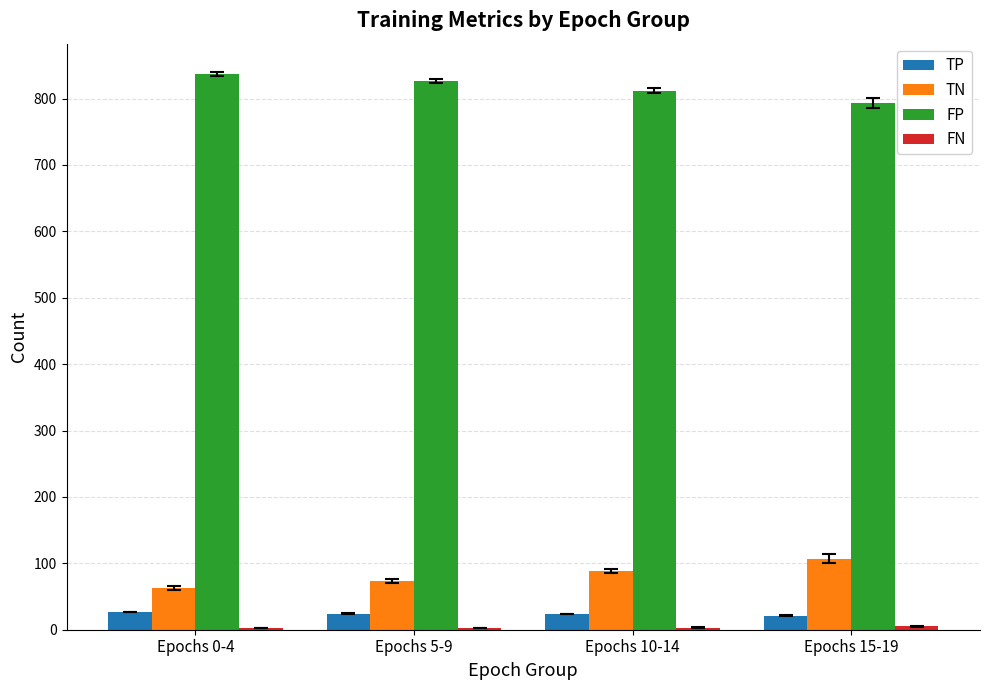

What is the sum of all FP values?

3268.6